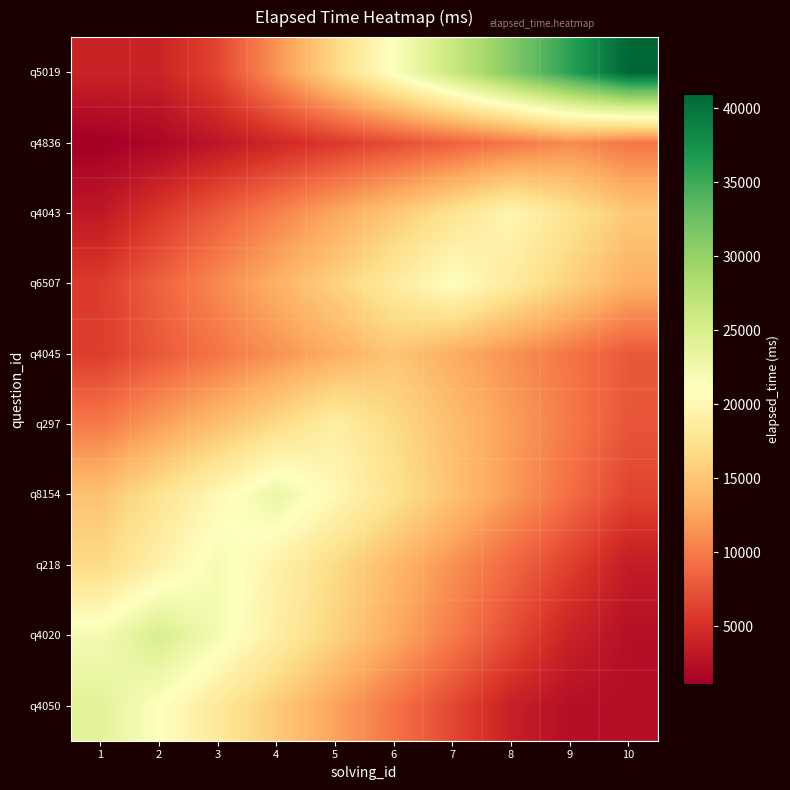

Reading left to right, transcribe all the data shown in this chart.

q4050: 1=24000.0	2=21120.0	3=18240.0	4=15360.0	5=12480.0	6=9600.0	7=6720.0	8=3840.0	9=2400.0	10=2400.0
q4020: 1=22000.0	2=25000.0	3=22000.0	4=19000.0	5=16000.0	6=13000.0	7=10000.0	8=7000.0	9=4000.0	10=2500.0
q218: 1=16720.0	2=19360.0	3=22000.0	4=19360.0	5=16720.0	6=14080.0	7=11440.0	8=8800.0	9=6160.0	10=3520.0
q8154: 1=14720.0	2=17480.0	3=20240.0	4=23000.0	5=20240.0	6=17480.0	7=14720.0	8=11960.0	9=9200.0	10=6440.0
q297: 1=9880.0	2=12160.0	3=14440.0	4=16720.0	5=19000.0	6=16720.0	7=14440.0	8=12160.0	9=9880.0	10=7600.0
q4045: 1=6000.0	2=7800.0	3=9600.0	4=11400.0	5=13200.0	6=15000.0	7=13200.0	8=11400.0	9=9600.0	10=7800.0
q6507: 1=5880.0	2=8400.0	3=10920.0	4=13440.0	5=15960.0	6=18480.0	7=21000.0	8=18480.0	9=15960.0	10=13440.0
q4043: 1=3200.0	2=5600.0	3=8000.0	4=10400.0	5=12800.0	6=15200.0	7=17600.0	8=20000.0	9=17600.0	10=15200.0
q4836: 1=1100.0	2=1760.0	3=3080.0	4=4400.0	5=5720.0	6=7040.0	7=8360.0	8=9680.0	9=11000.0	10=9680.0
q5019: 1=4100.0	2=4100.0	3=6560.0	4=11480.0	5=16400.0	6=21320.0	7=26240.0	8=31160.0	9=36080.0	10=41000.0